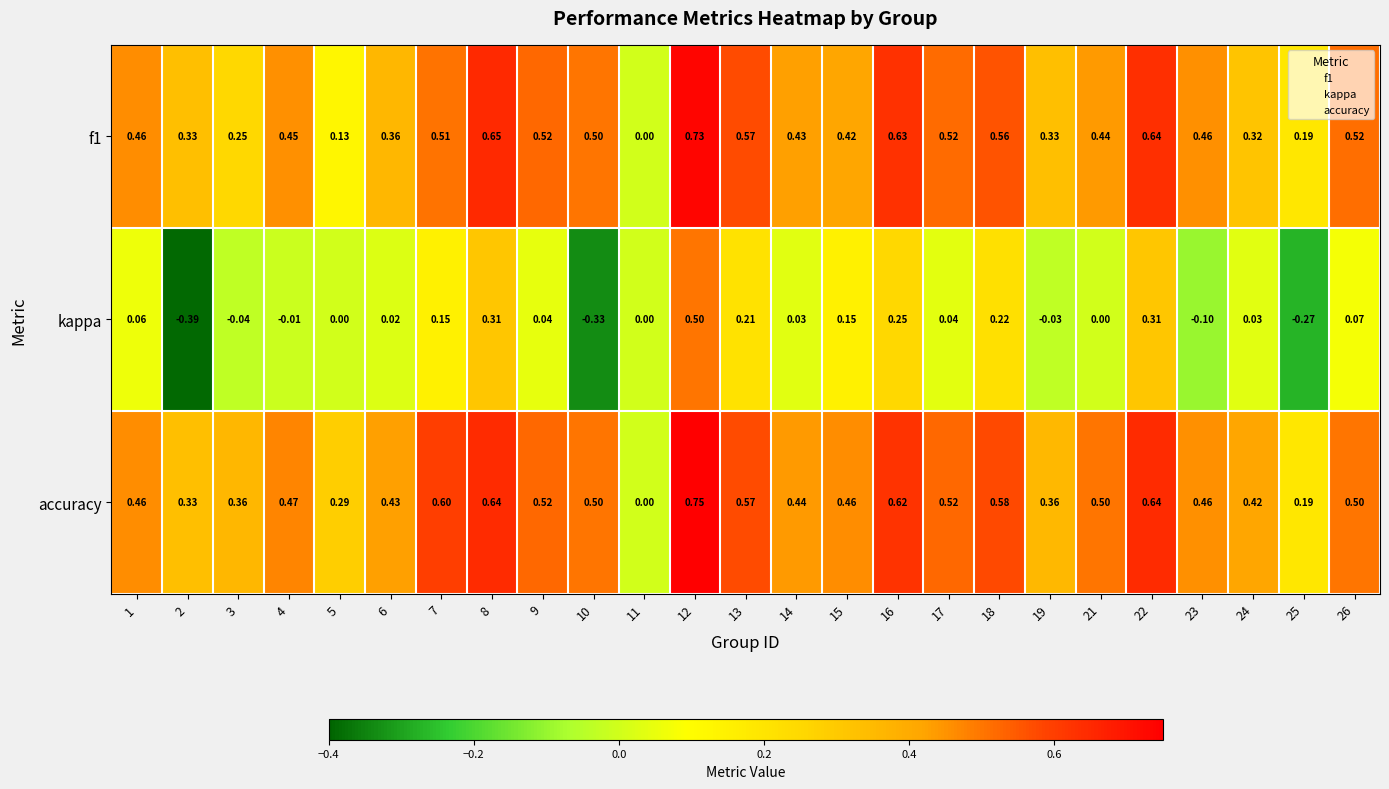

Count the number of categories in the chart.

25